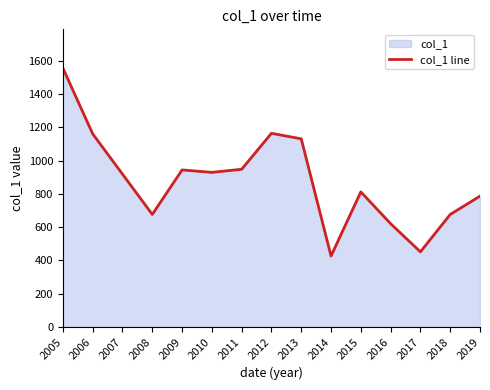

What is the difference between the maximum and minimum values?

1130.1